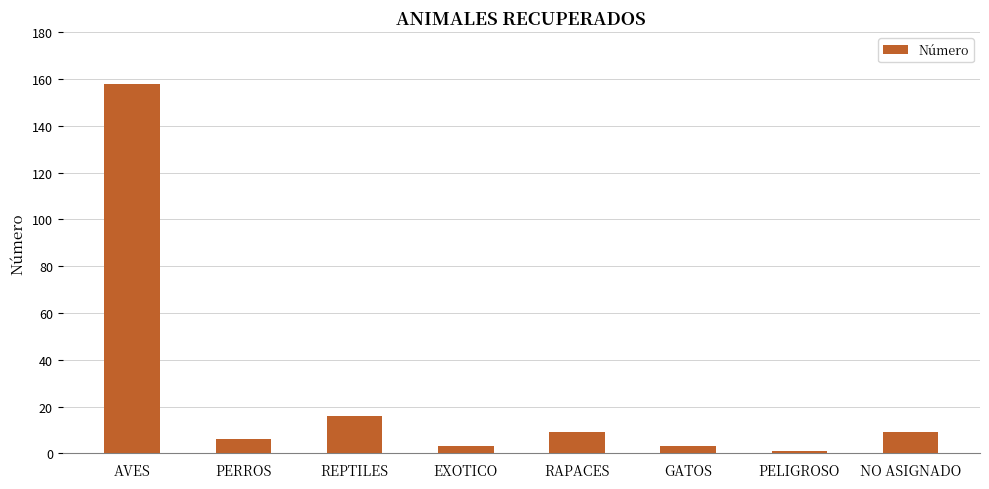

What is the label of the 3rd bar from the right?

GATOS